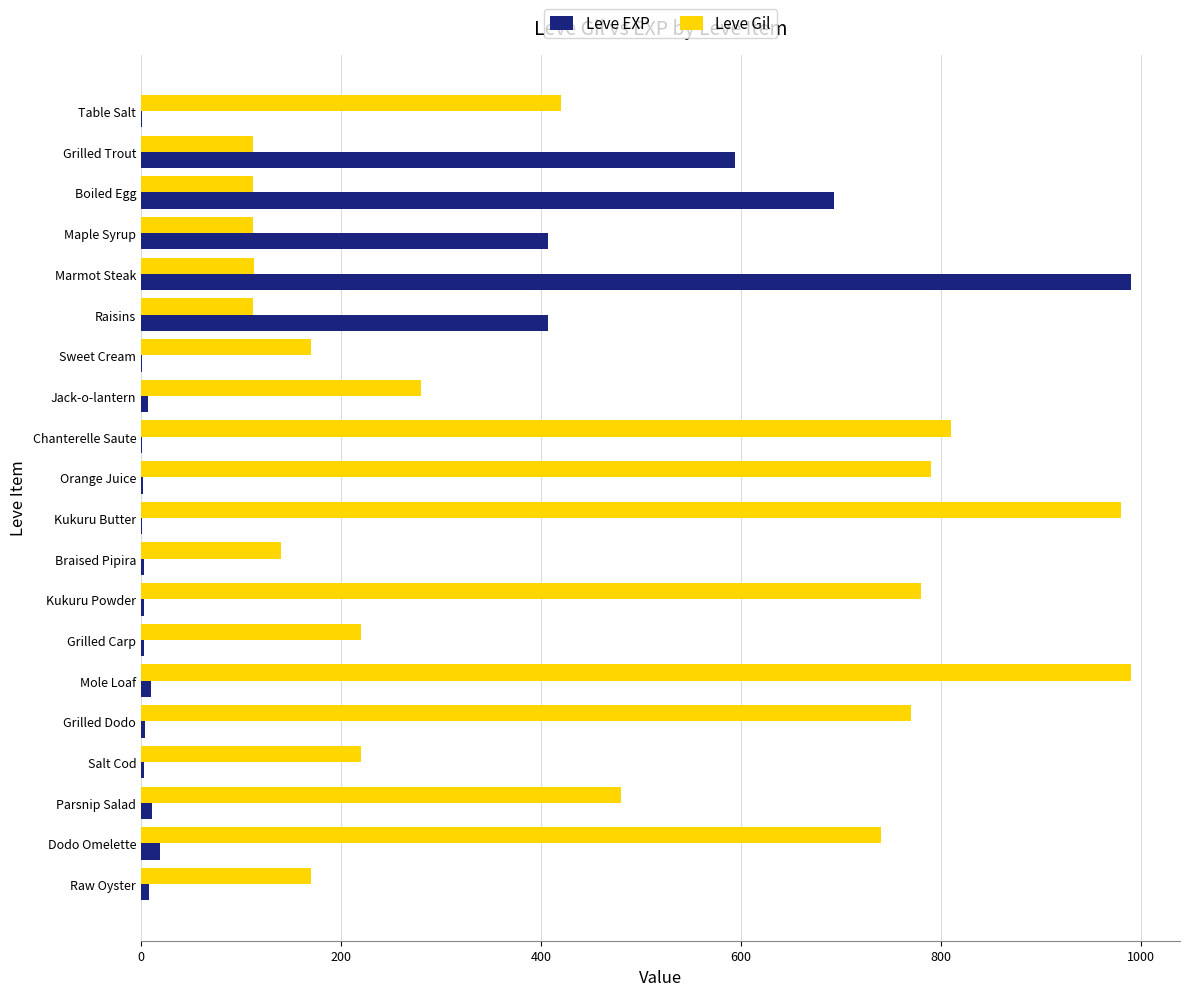

True or false: Leve Gil has a value of 279.1 at Sweet Cream.

False